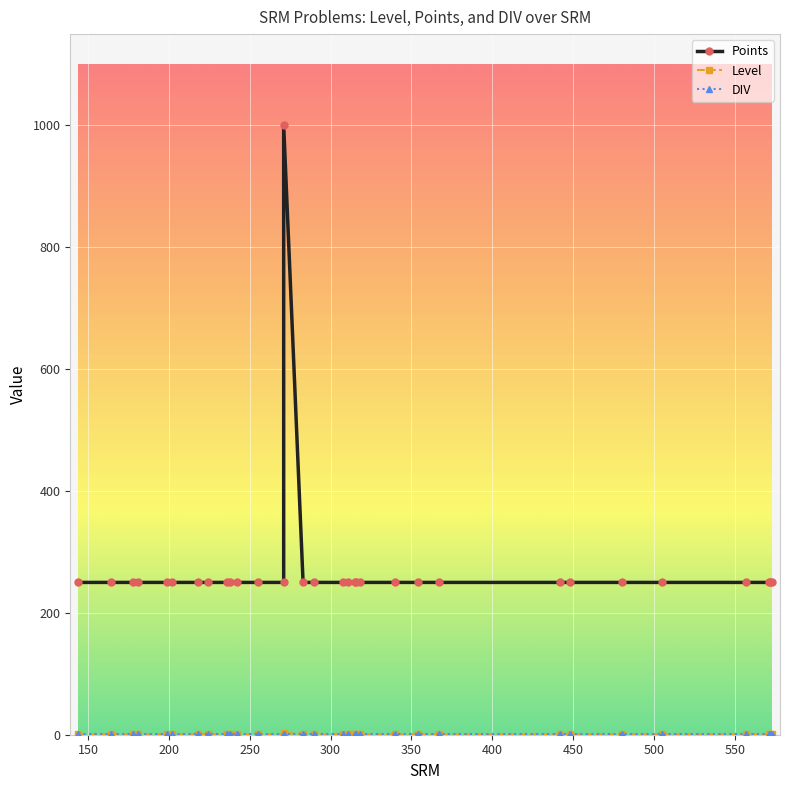

List the series in order of their peak value, lowest first.

DIV, Level, Points